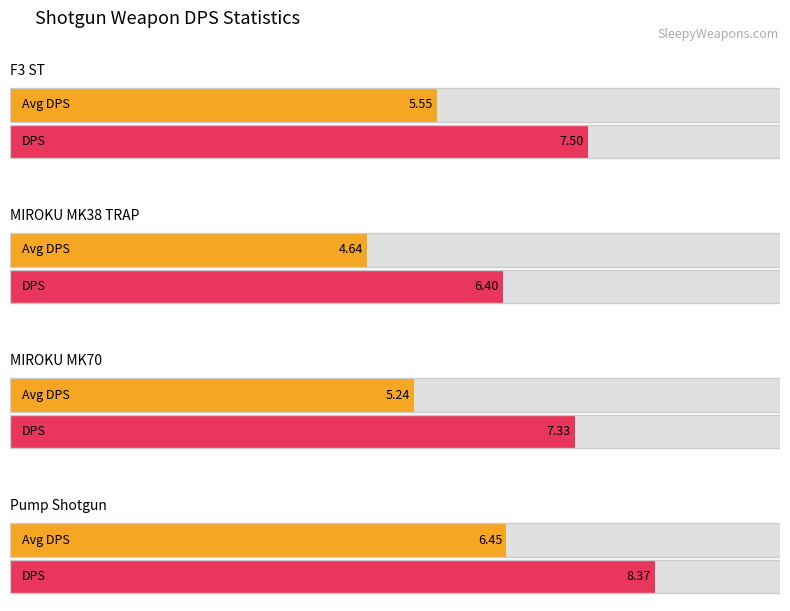

Is the value of Avg DPS at Pump Shotgun greater than the value of DPS at F3 ST?

No